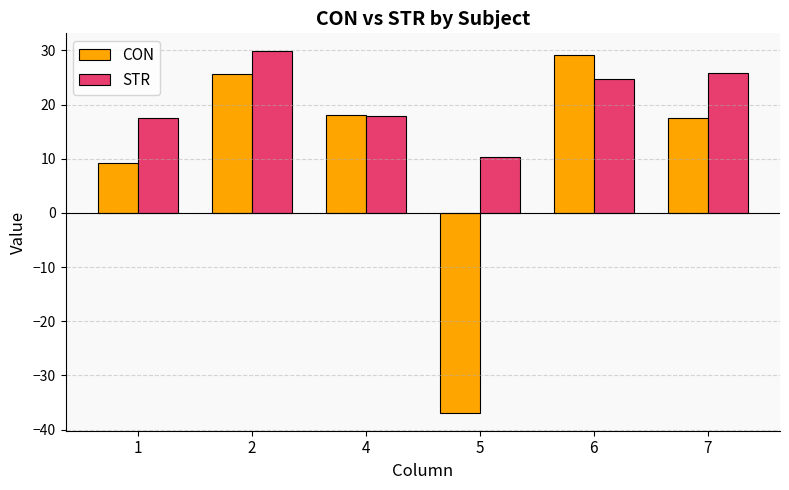

True or false: STR has a value of 10.4 at 5.

True